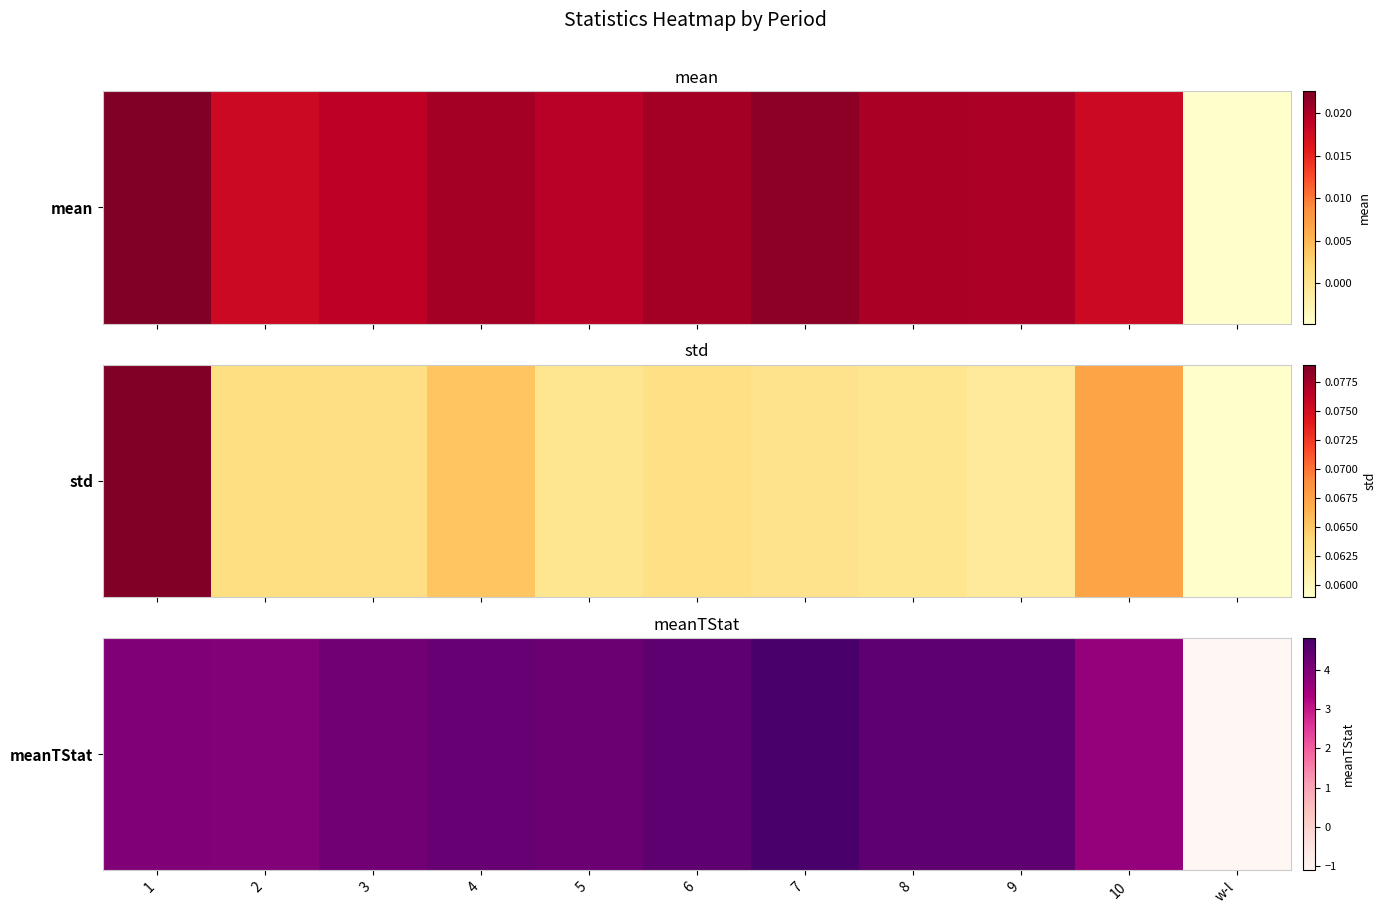

The value at 2 is 2.4. True or false?

False